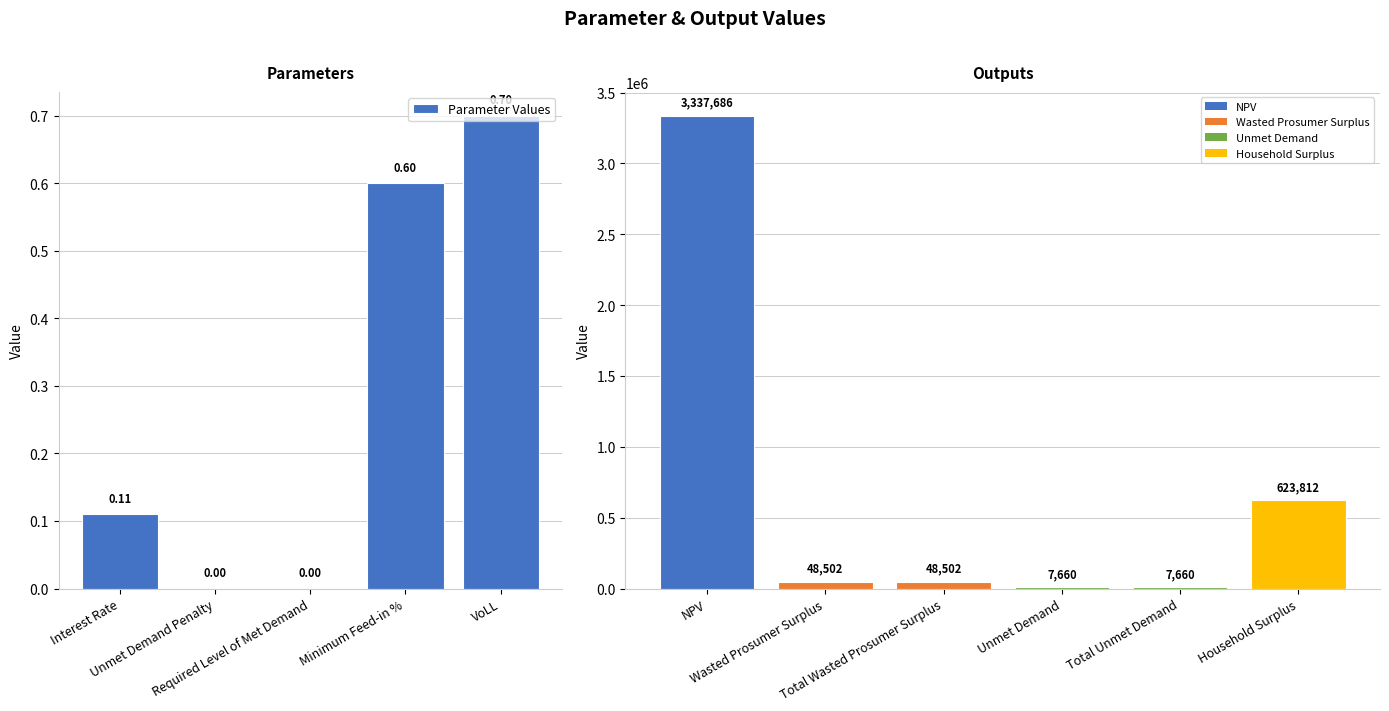

What is the greatest value displayed?

3337686.3